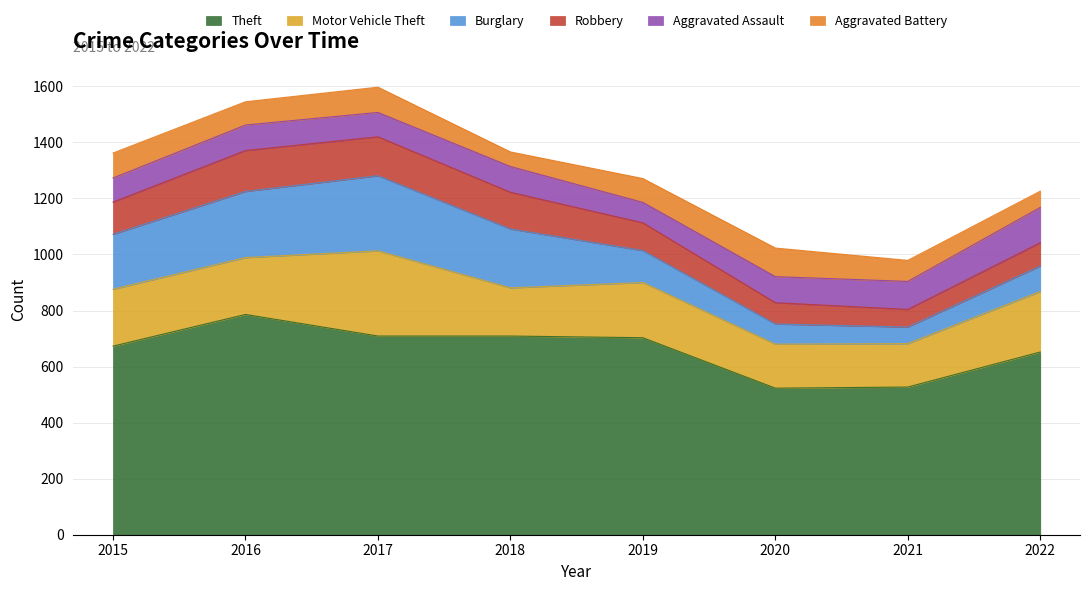

Reading right to left, extract all data points from this chart.

Theft: 2022=652	2021=527	2020=523	2019=703	2018=709	2017=709	2016=786	2015=673
Motor Vehicle Theft: 2022=216	2021=155	2020=157	2019=197	2018=172	2017=304	2016=203	2015=203
Burglary: 2022=91	2021=59	2020=72	2019=114	2018=210	2017=268	2016=236	2015=196
Robbery: 2022=83	2021=63	2020=76	2019=99	2018=131	2017=139	2016=146	2015=115
Aggravated Assault: 2022=126	2021=100	2020=93	2019=73	2018=92	2017=87	2016=91	2015=86
Aggravated Battery: 2022=58	2021=75	2020=102	2019=85	2018=52	2017=90	2016=83	2015=89